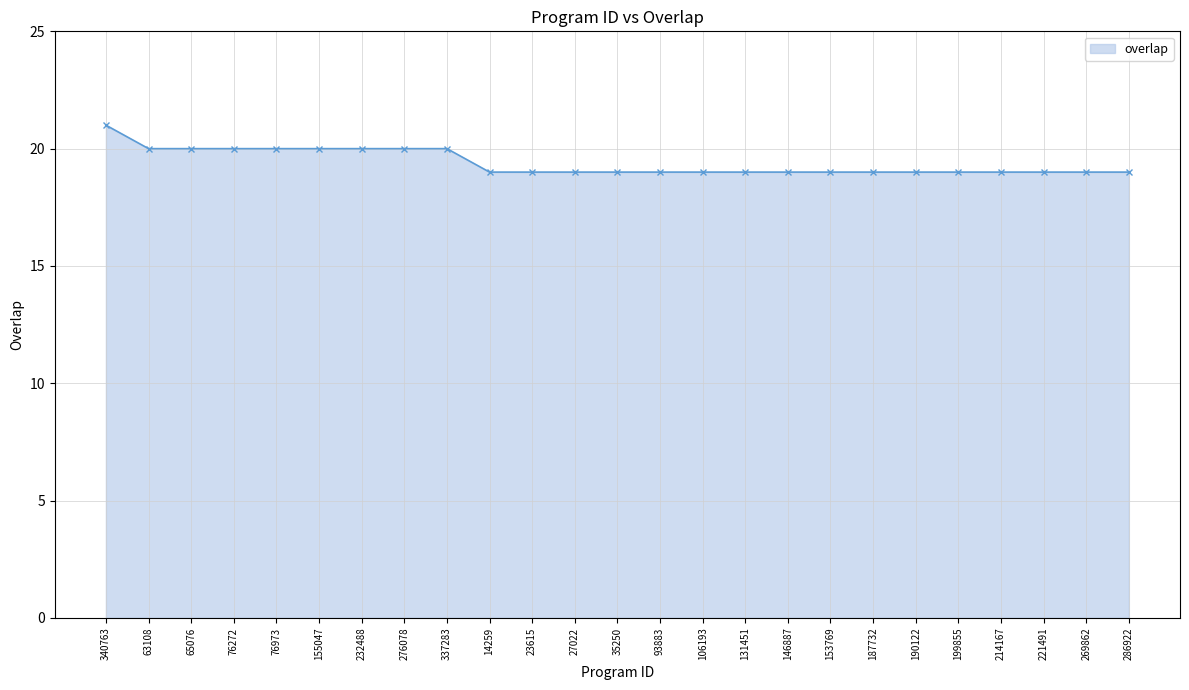

Approximately how many times larger is the value at 269862 compared to 187732?

1.0